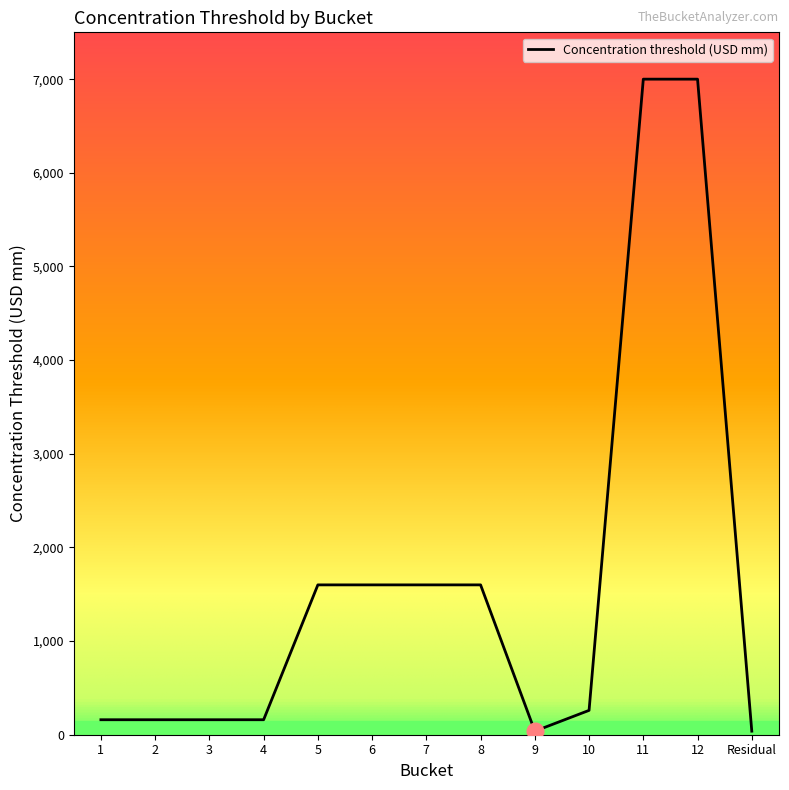

Read the value at 1, to the nearest 100.

200